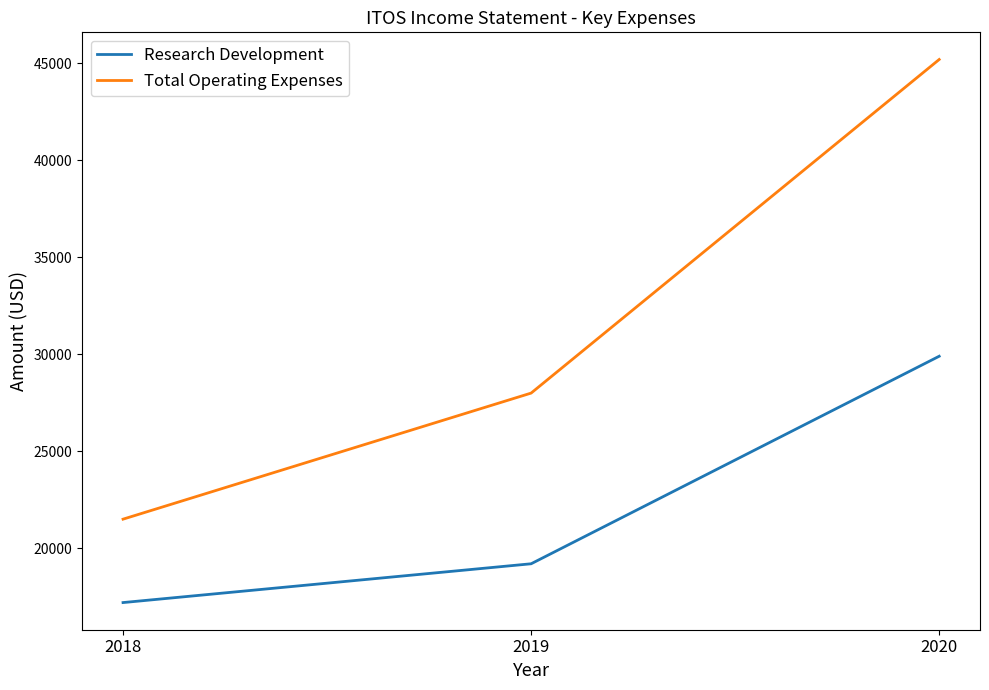

Rank the series at 2018 from lowest to highest value.

Research Development, Total Operating Expenses